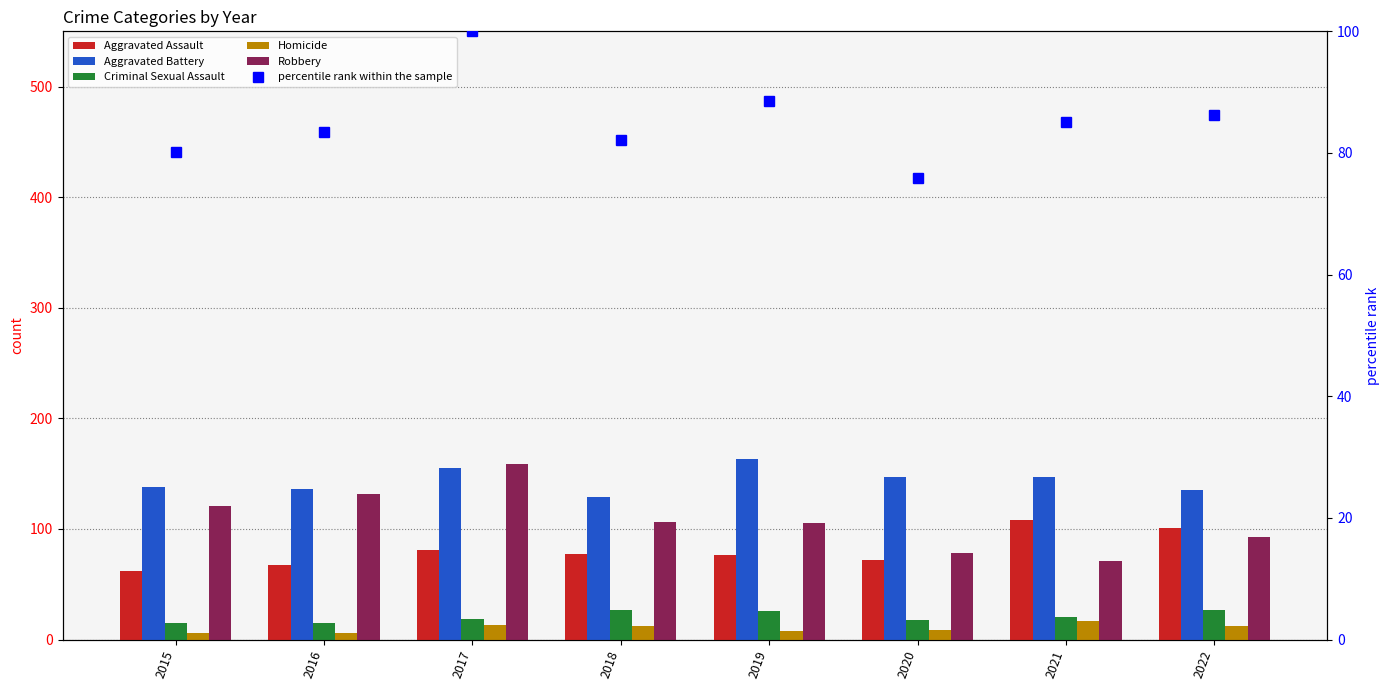

Which category has the lowest value across all series?

2015